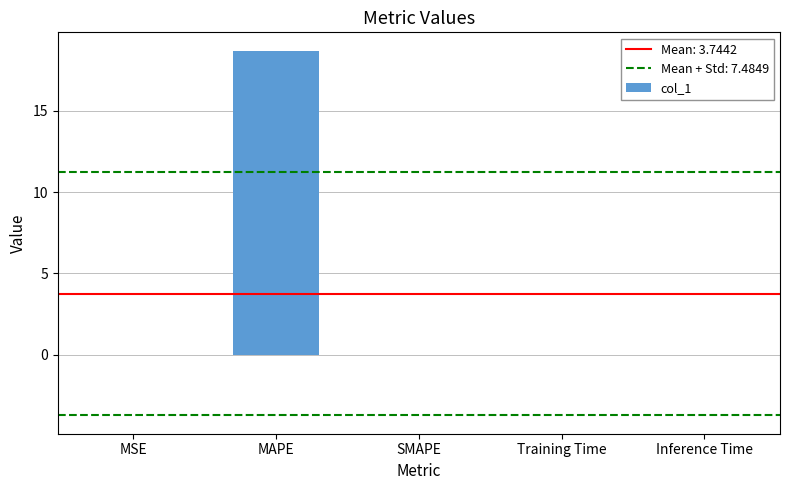

What is the sum of the values at Inference Time and MAPE?

18.7